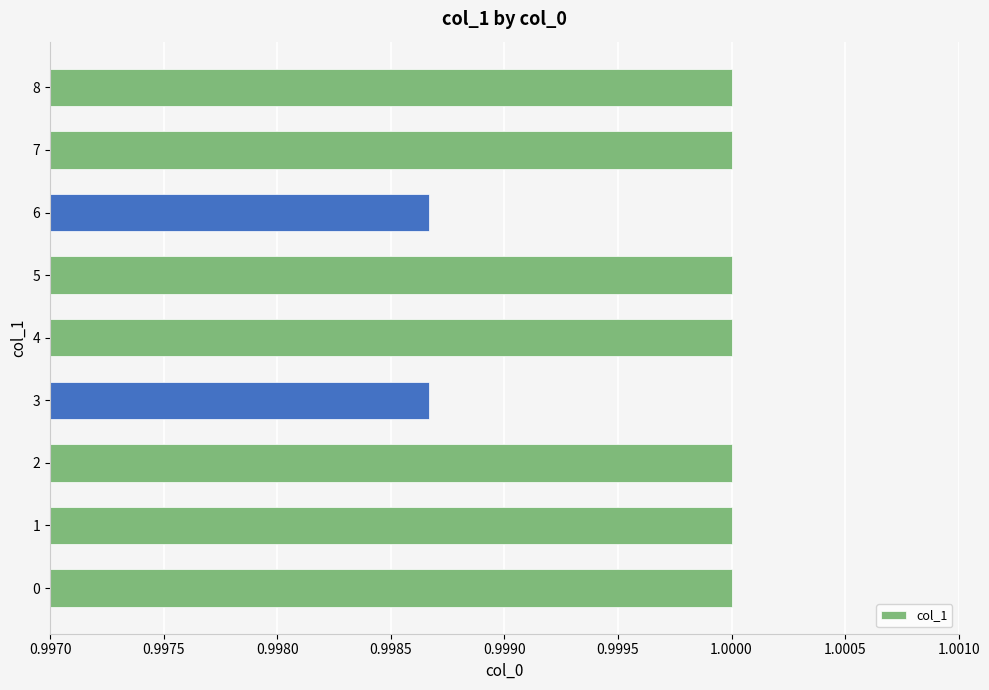

The chart shows a value of 1.0 at 4. True or false?

True